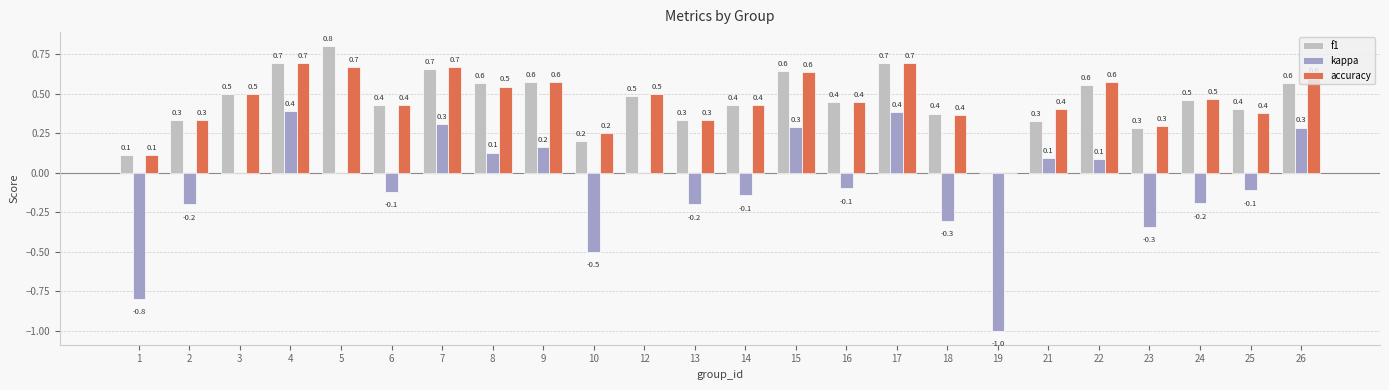

At which category is the sum across all series the highest?

4